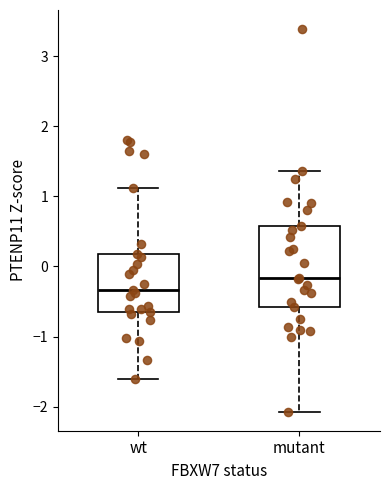

Reading left to right, transcribe this box plot: for each box, give where its median line is, the range the box spans, and where its two whiskers end, as read against the y-axis. The values are not printed on the chart, so give them approximately, as read against the axis.

wt: median -0.3, box -0.7 to 0.2, whiskers -1.6 to 1.1
mutant: median -0.2, box -0.6 to 0.6, whiskers -2.1 to 1.4